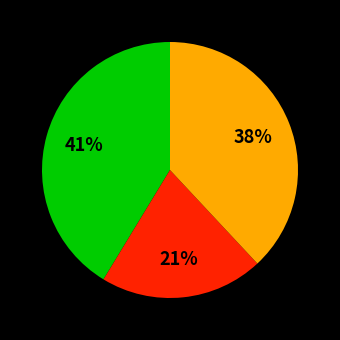

Is there a majority slice in this chart?

No